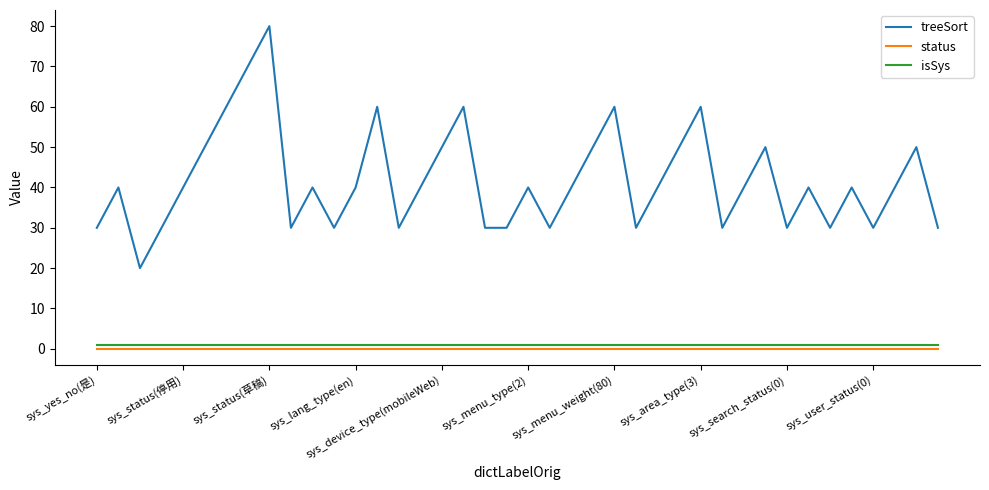

What is the highest value of the isSys series?

1